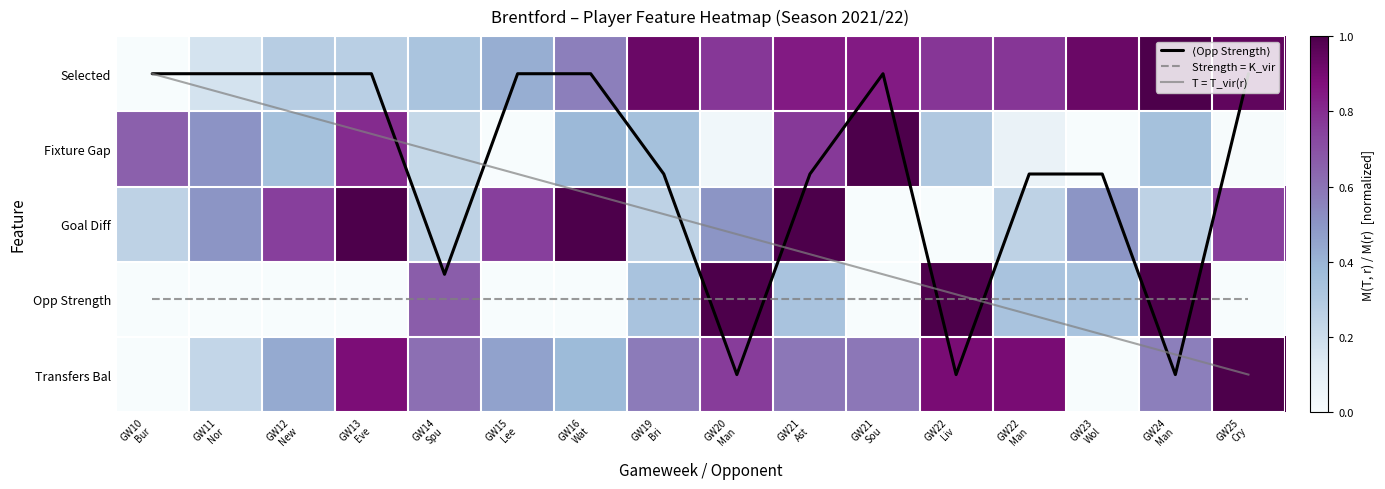

Is it true that T = T_vir(r) equals 2.9 at GW22
Liv?

True